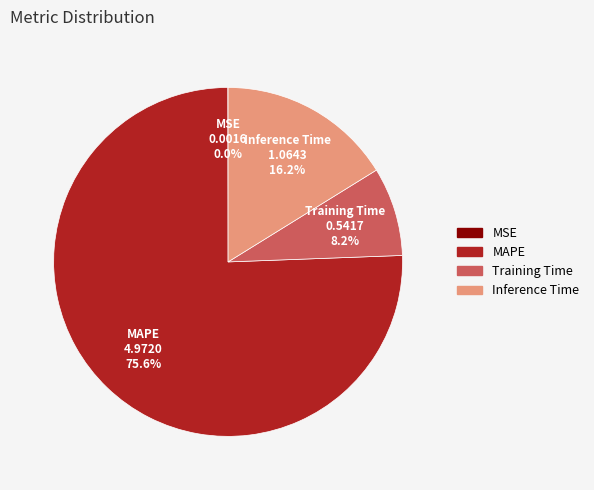

Is there a majority slice in this chart?

Yes